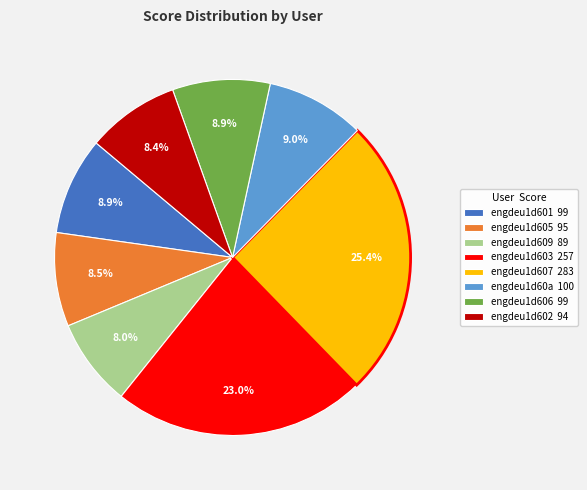

Does engdeu1d607 283 account for over 50% of the chart?

No